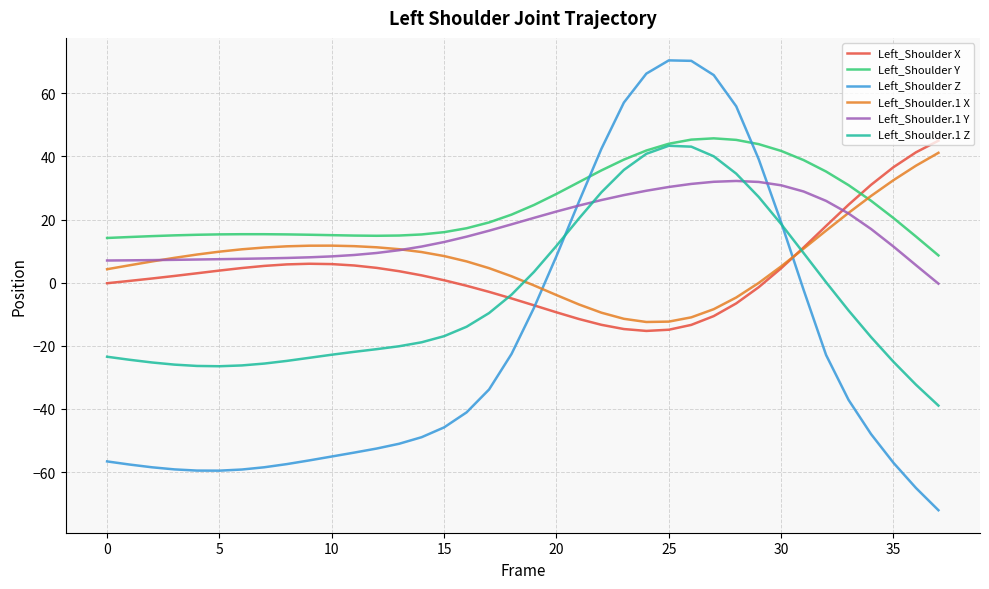

Which series has the largest range (max minus min)?

Left_Shoulder Z